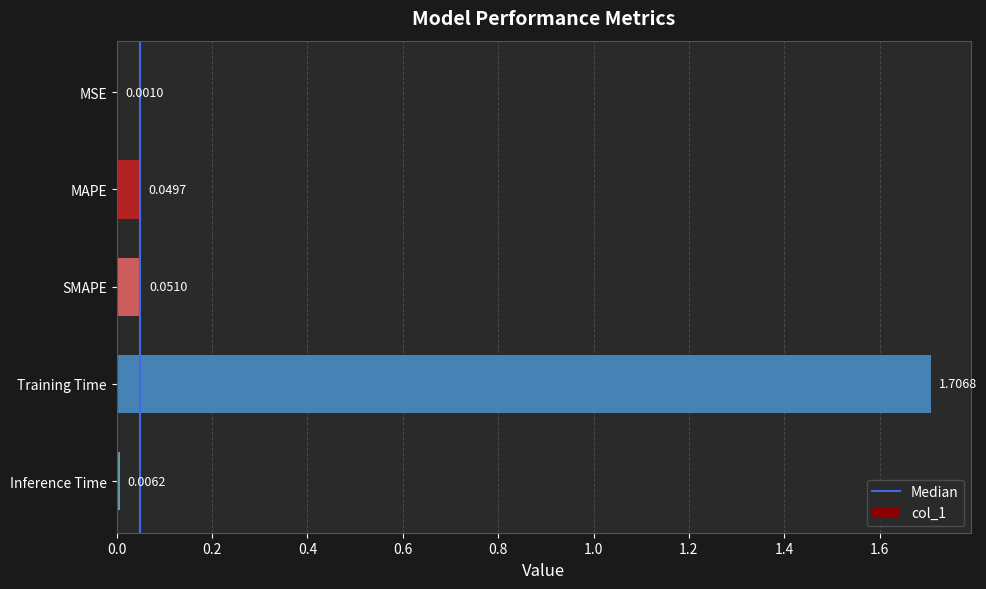

Which label corresponds to the largest value in the chart?

Training Time